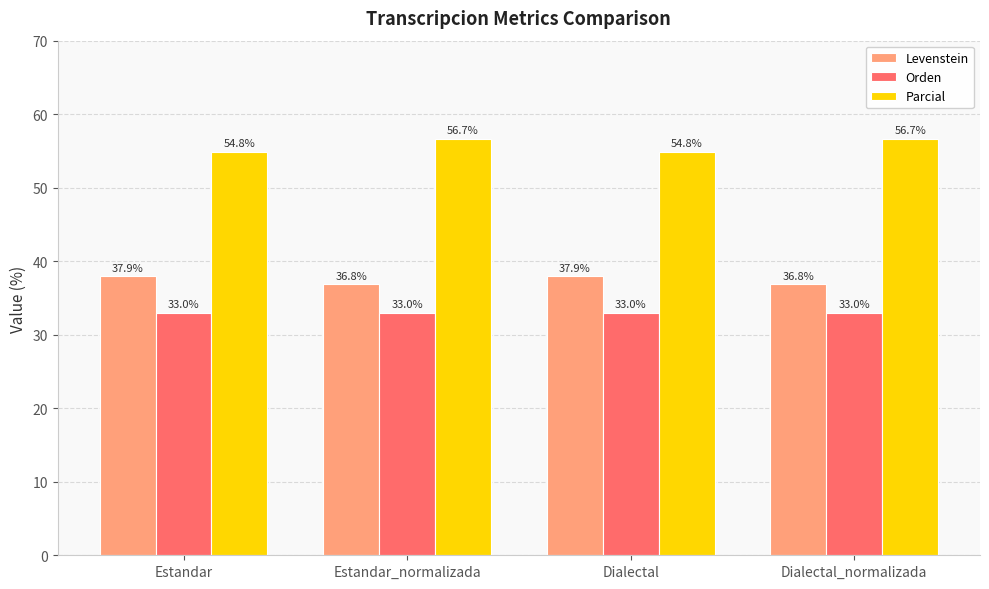

What is the spread (max minus min) of values at Estandar?

21.9